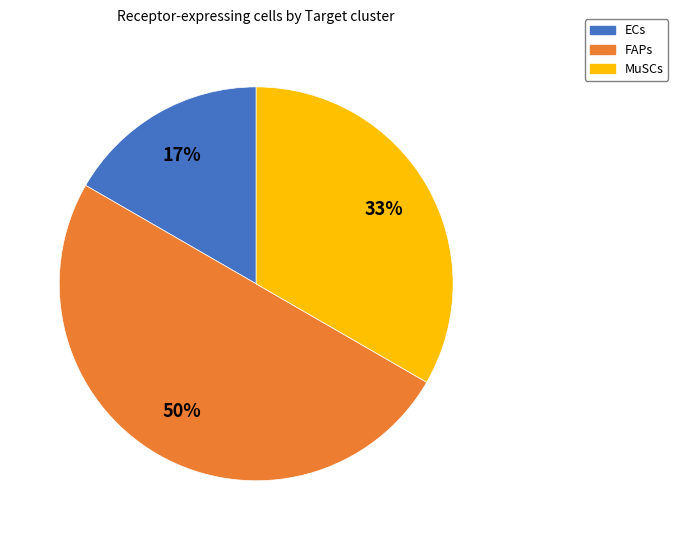

Rank the categories by value from lowest to highest.

ECs, MuSCs, FAPs